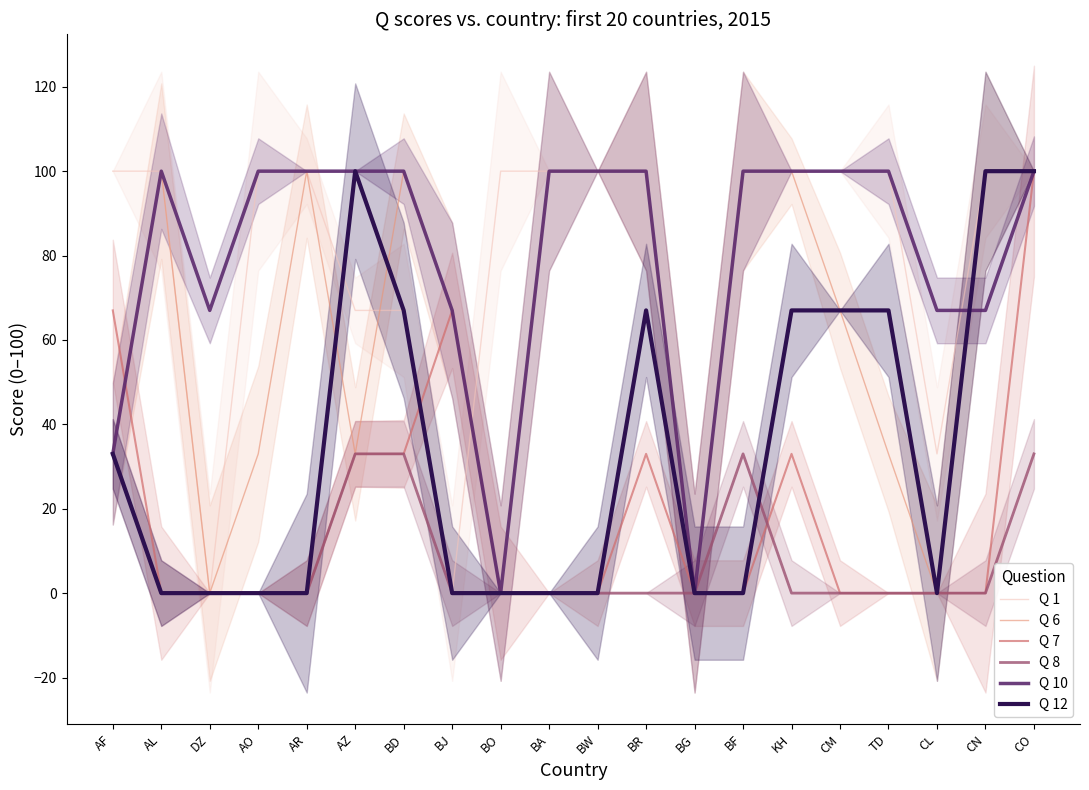

Where is the first local minimum for Q 10?

DZ